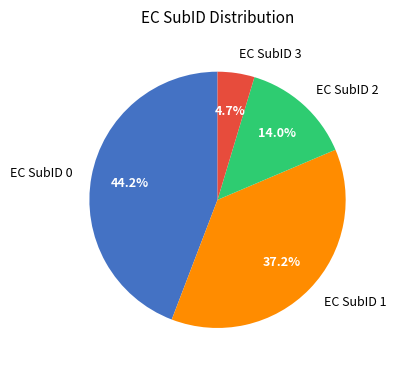

Which has a higher value, EC SubID 0 or EC SubID 2?

EC SubID 0